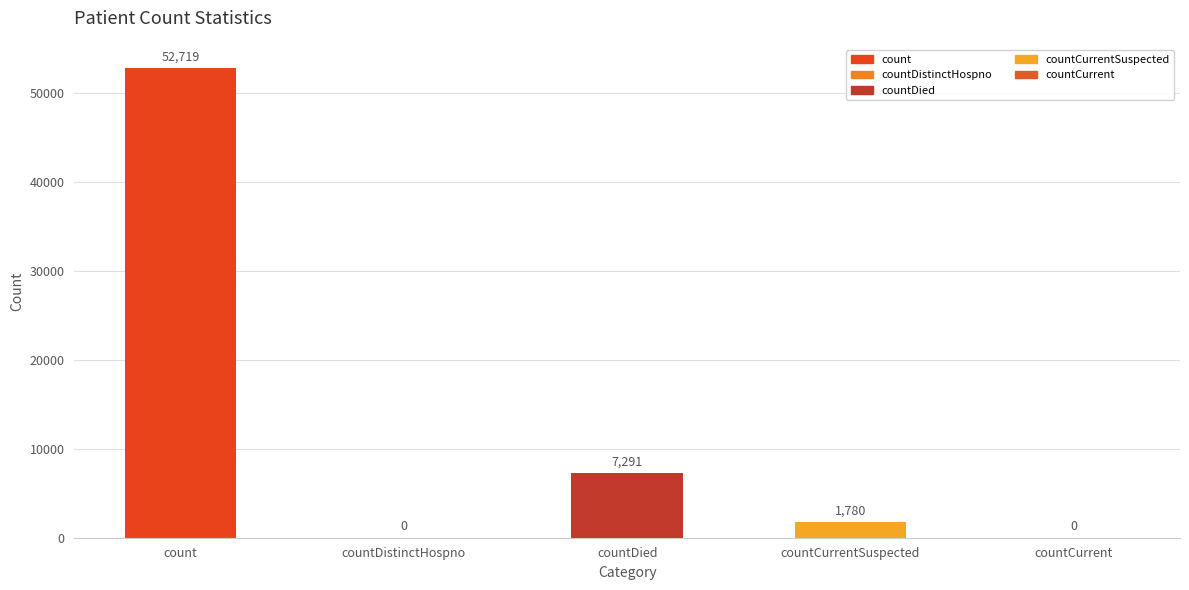

What is the greatest value displayed?

52719